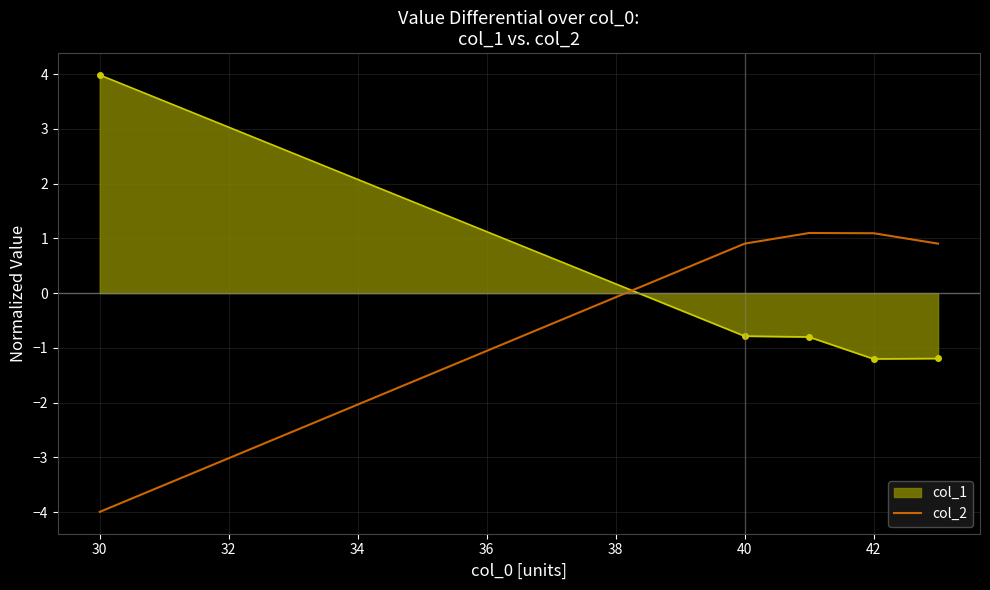

What is the smallest value displayed?

-4.0